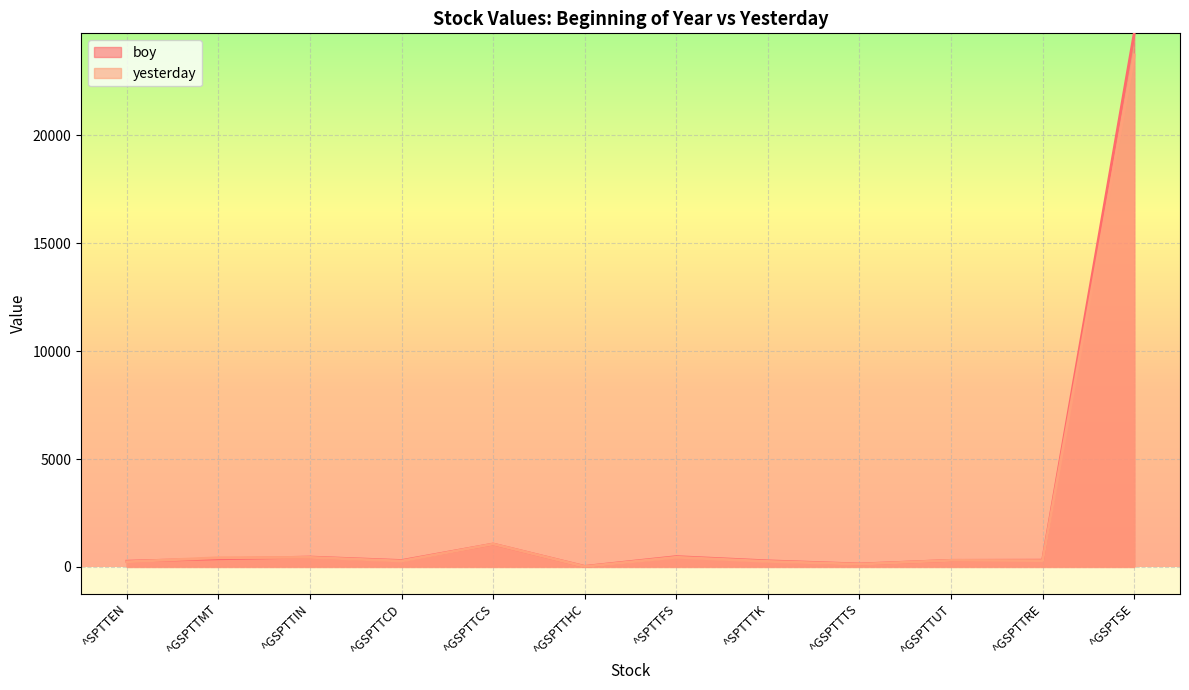

In boy, how many points are higher than both neighbors (excluding endpoints)?

3